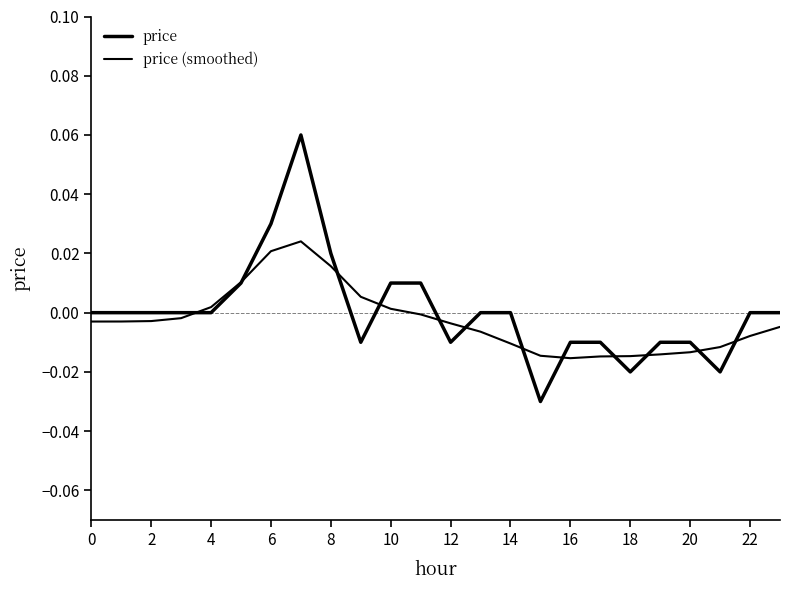

How many lines are shown in the chart?

2